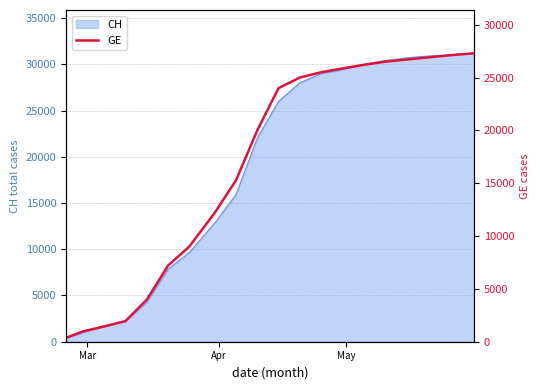

What is the smallest value displayed?

375